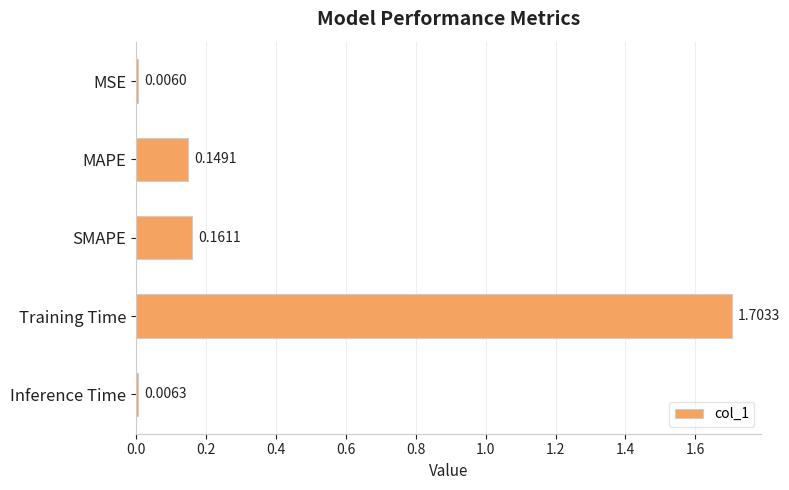

List the labels in order of value, smallest first.

MSE, Inference Time, MAPE, SMAPE, Training Time